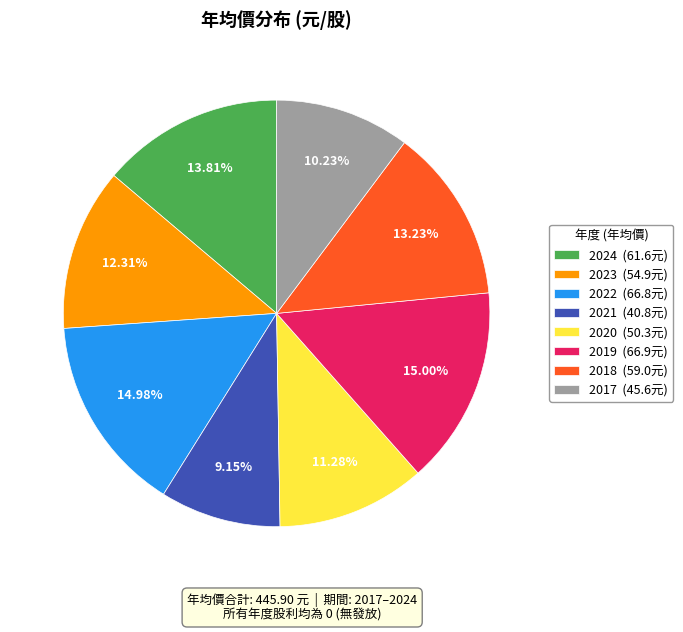

True or false: 2023 accounts for 20% of the total.

False